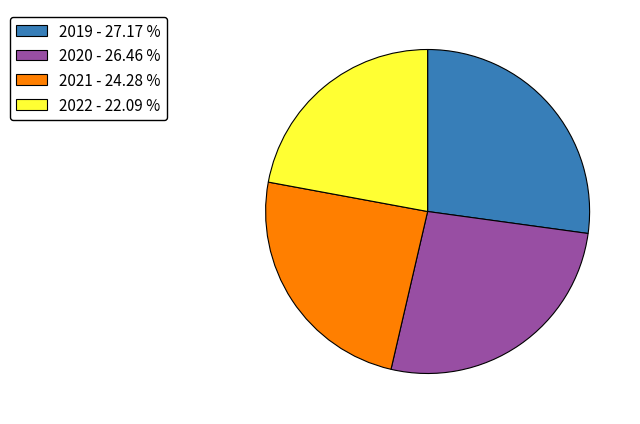

Is the sum of 2021 - 24.28 % and 2020 - 26.46 % greater than half?

Yes